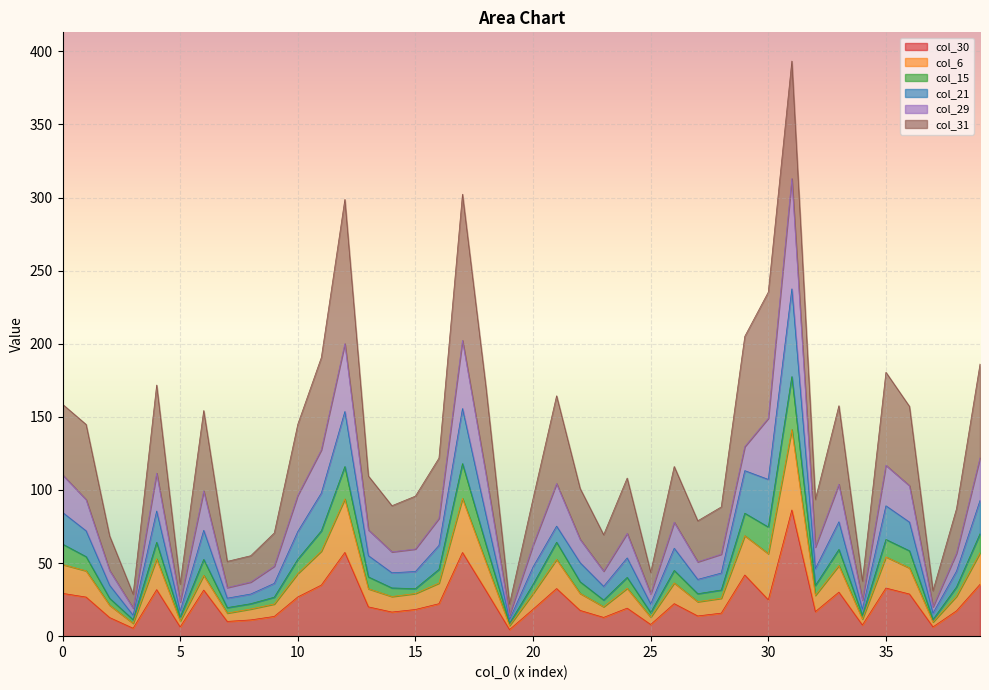

What is the highest value of the col_30 series?

86.3